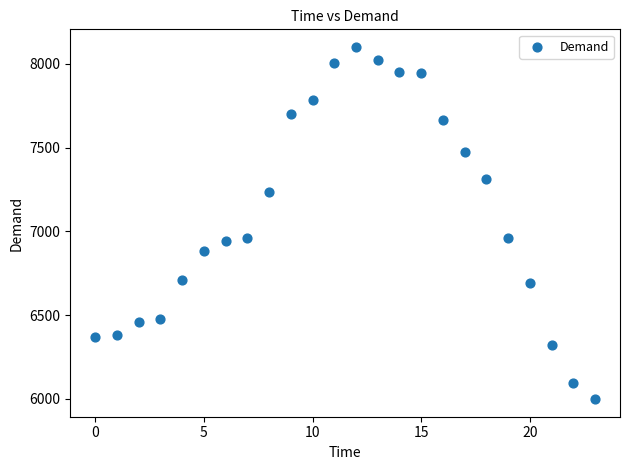

What is the range of Y values (max minus min)?

2103